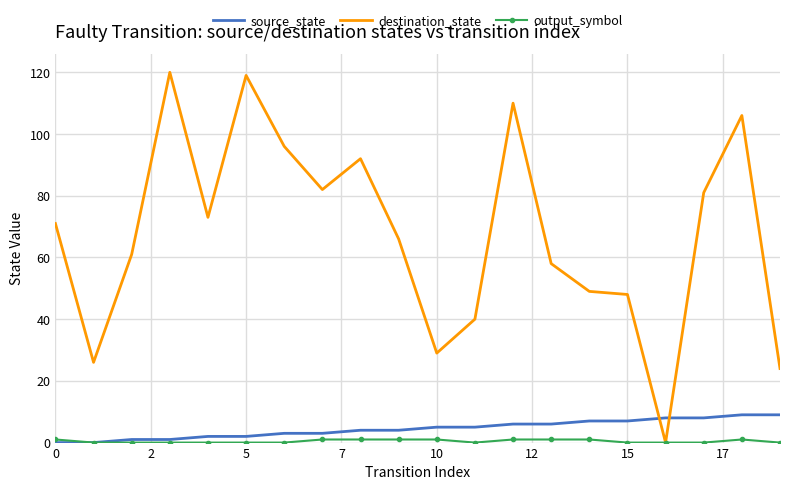

What is the maximum value for destination_state?

120